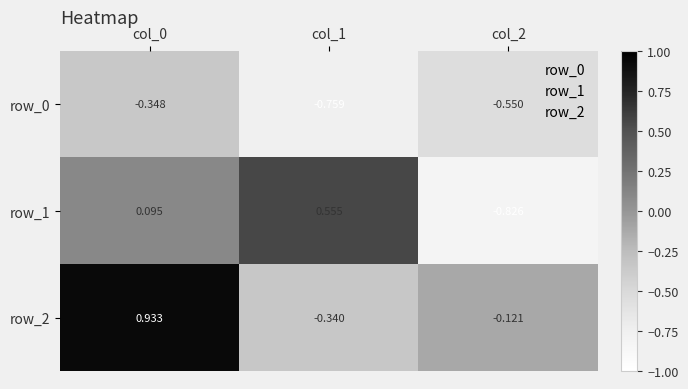

How many data points does each series have?

3